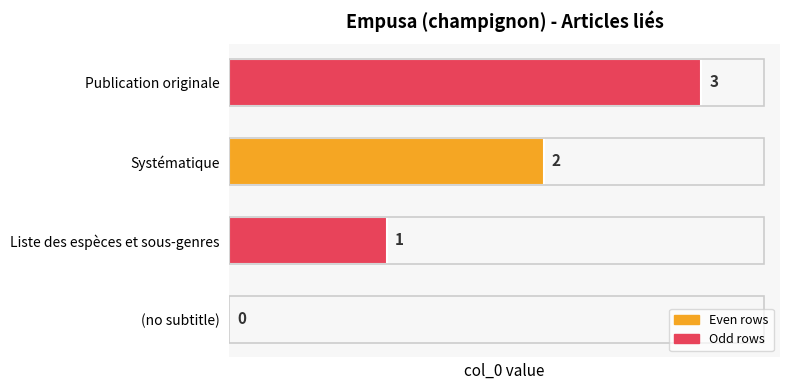

How many values are above zero?

3